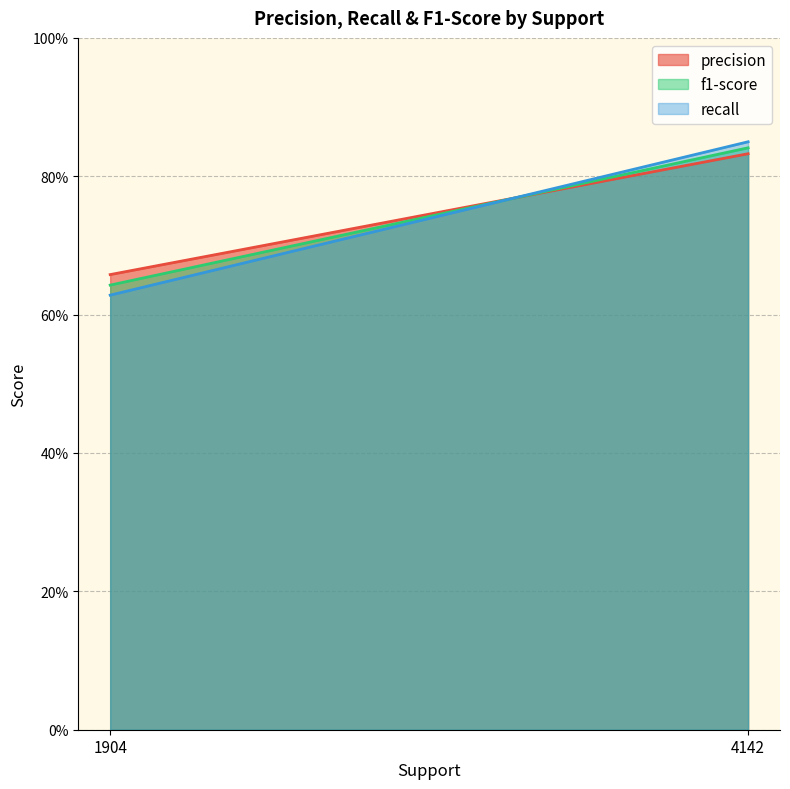

At which category is the sum across all series the highest?

4142